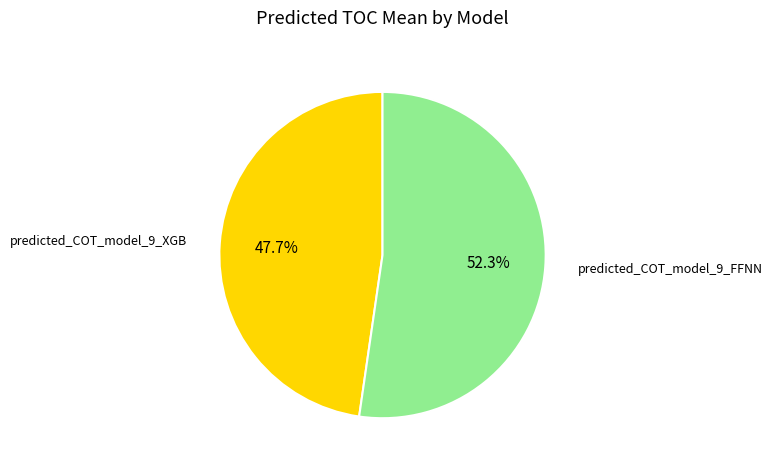

Is there any slice that represents more than half of the pie?

Yes